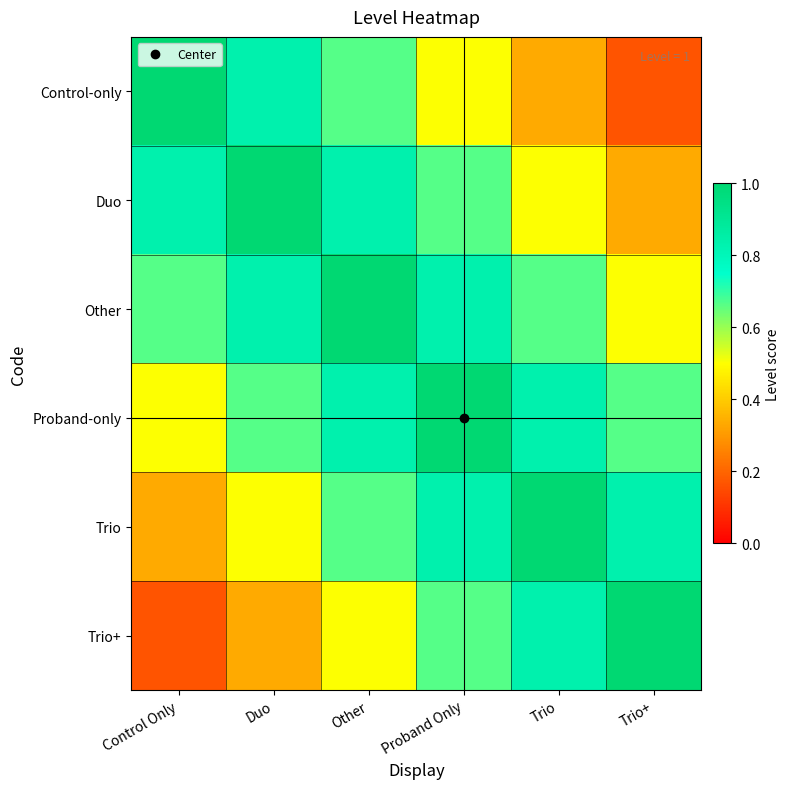

At Other, list the series in order from largest to smallest.

Other, Duo, Proband-only, Control-only, Trio, Trio+